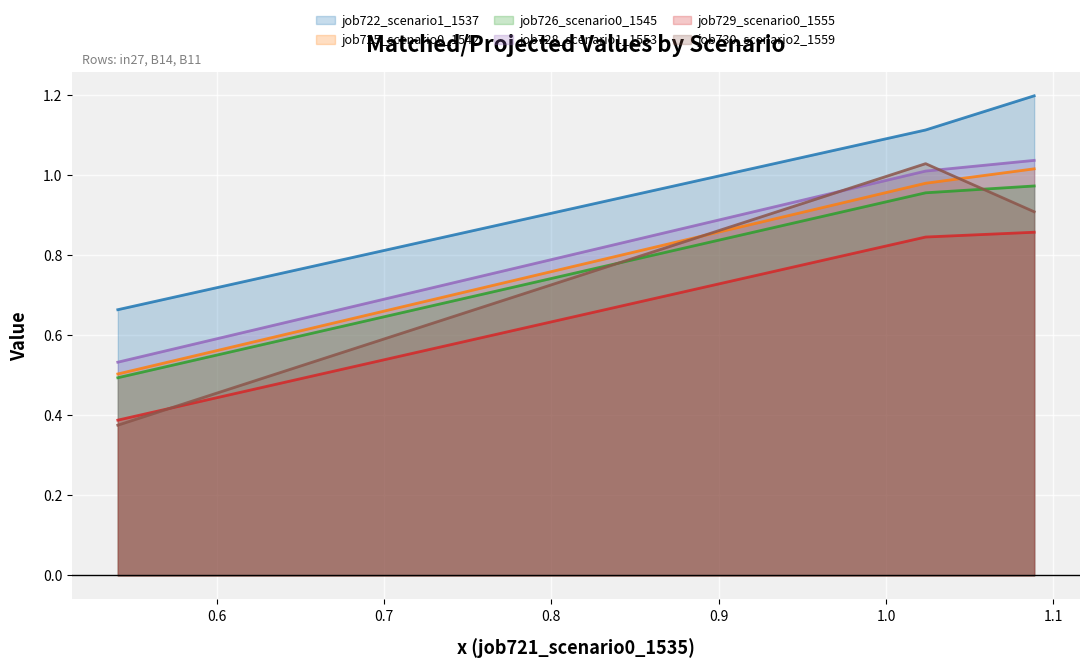

True or false: job726_scenario0_1545 has a value of 1.0 at in27.

True